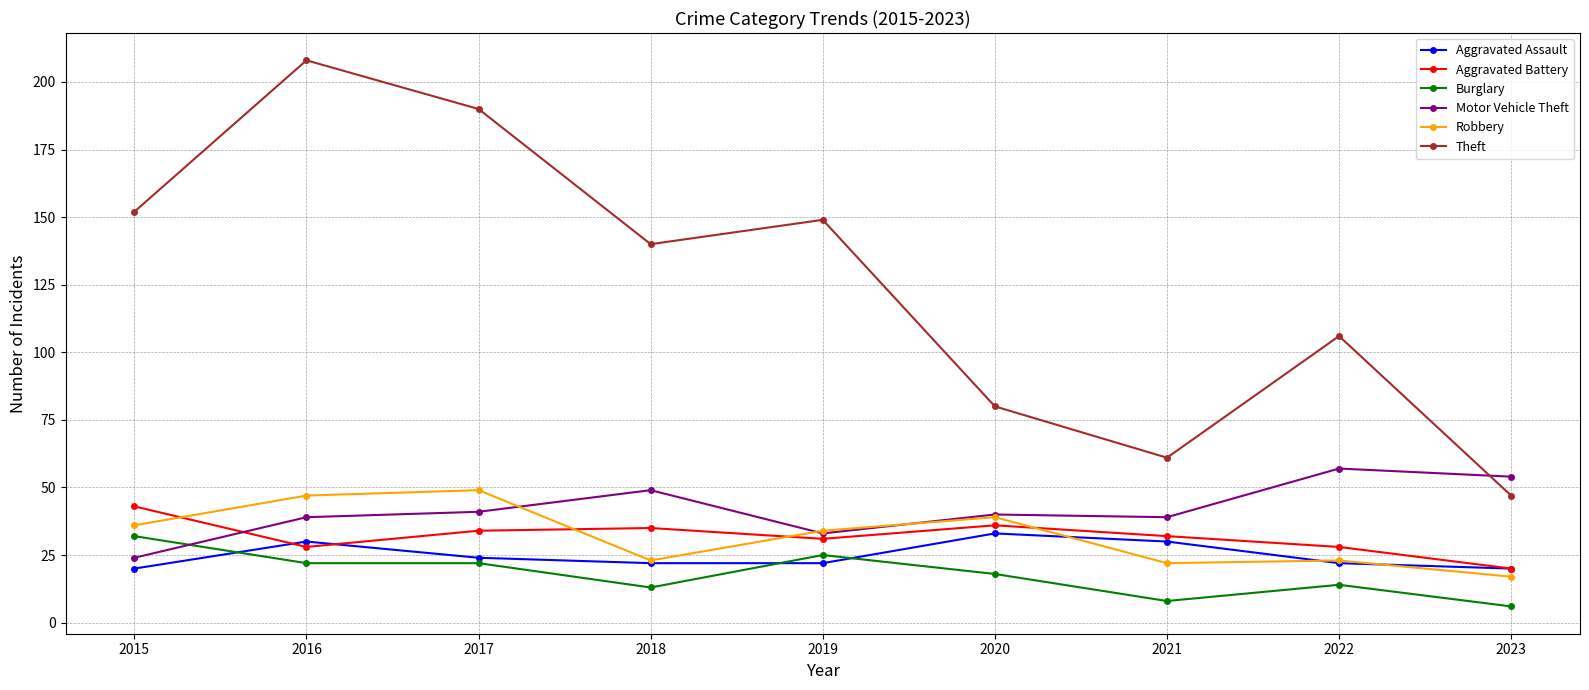

Is this an area chart (filled region under the line)?

No